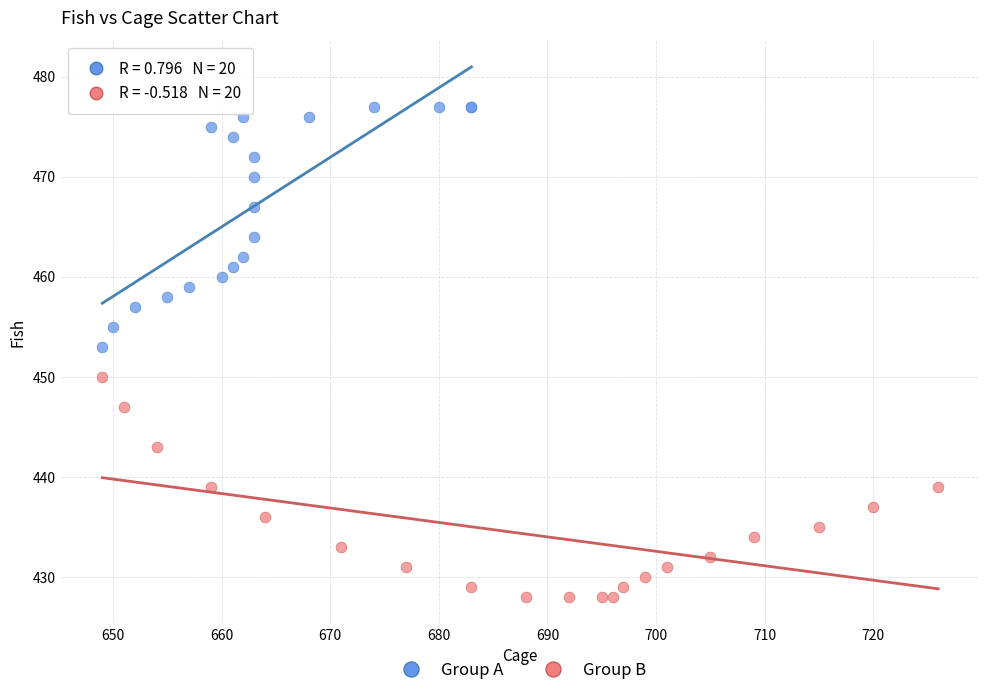

Which series contains the highest Y value?

Group A